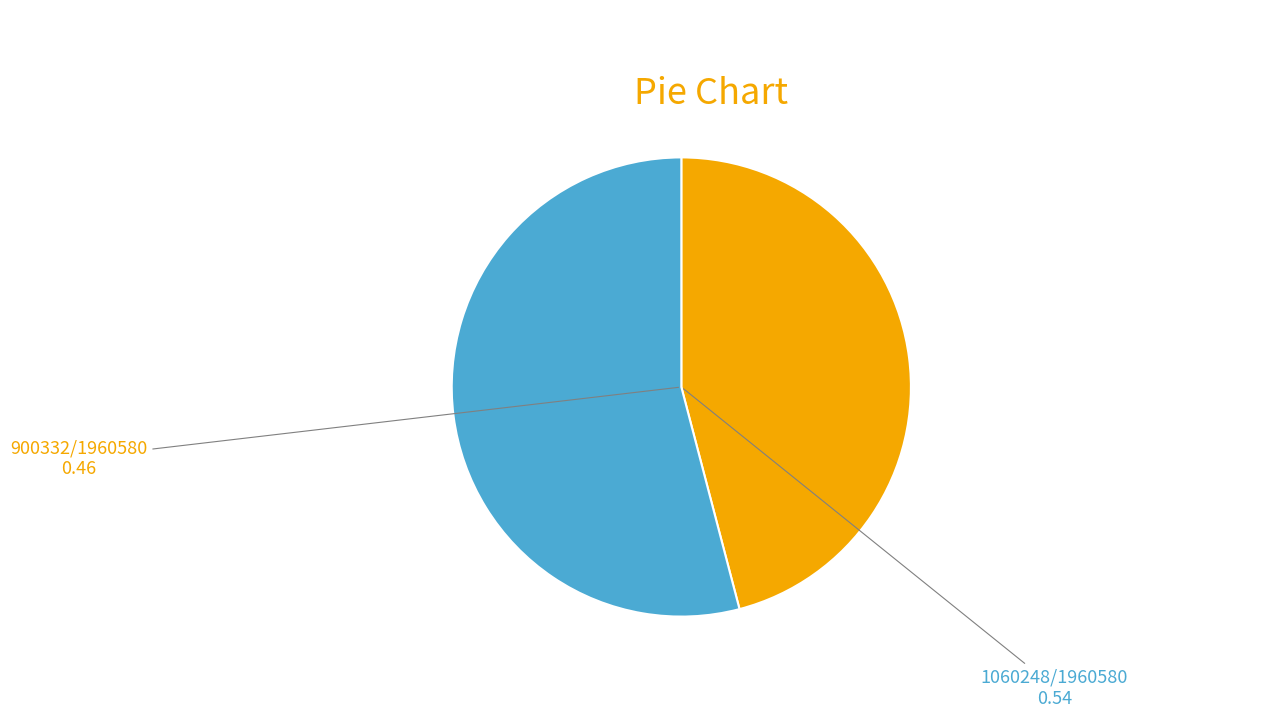

Is there any slice that represents more than half of the pie?

Yes